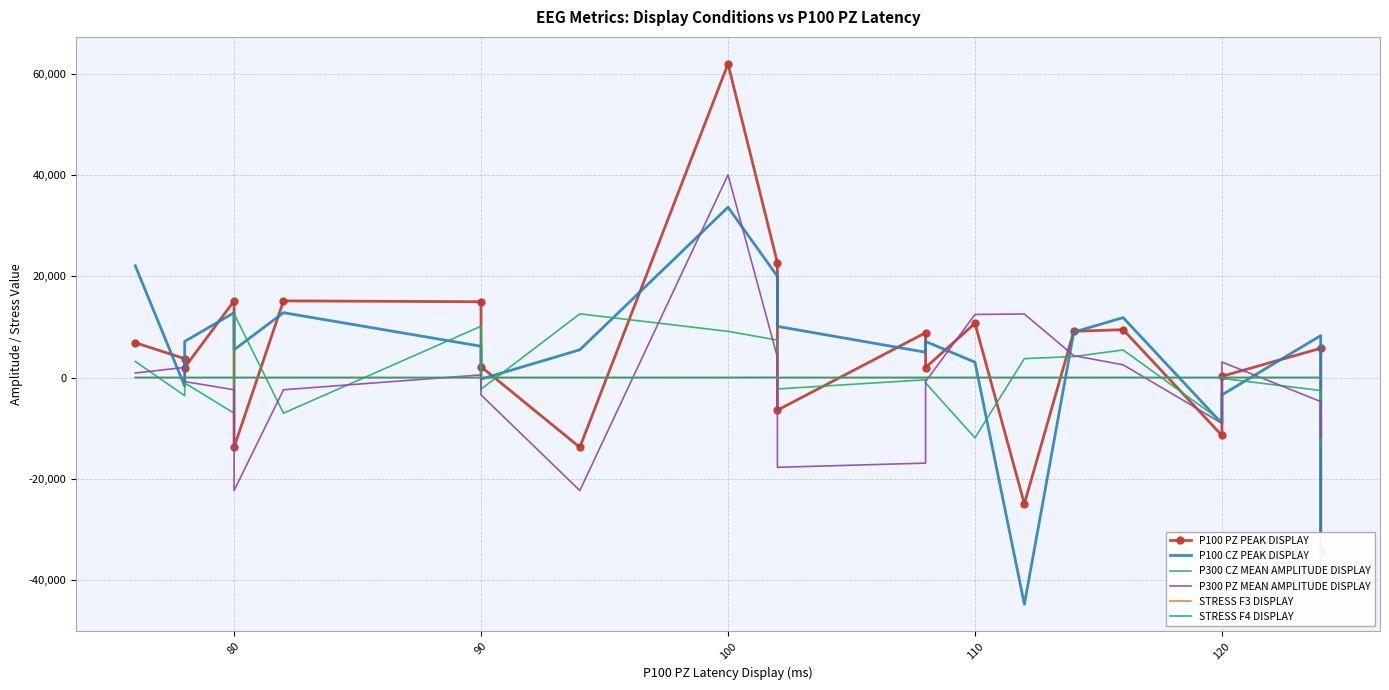

After their last crossing, which series has the higher values: P300 PZ MEAN AMPLITUDE DISPLAY or P300 CZ MEAN AMPLITUDE DISPLAY?

P300 PZ MEAN AMPLITUDE DISPLAY